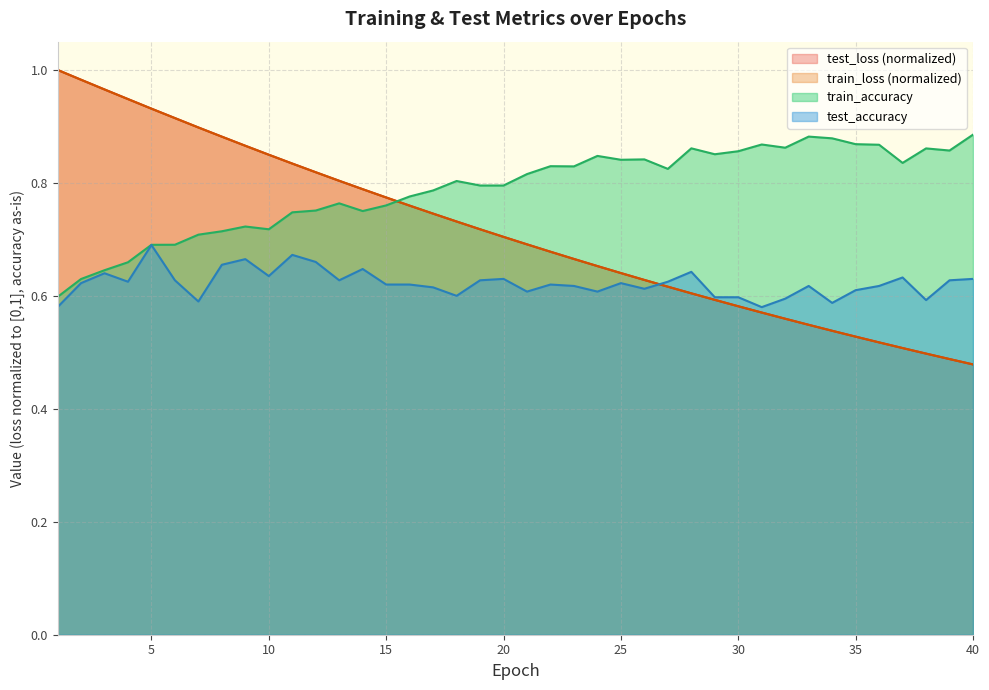

True or false: test_loss and train_loss cross at least once.

False